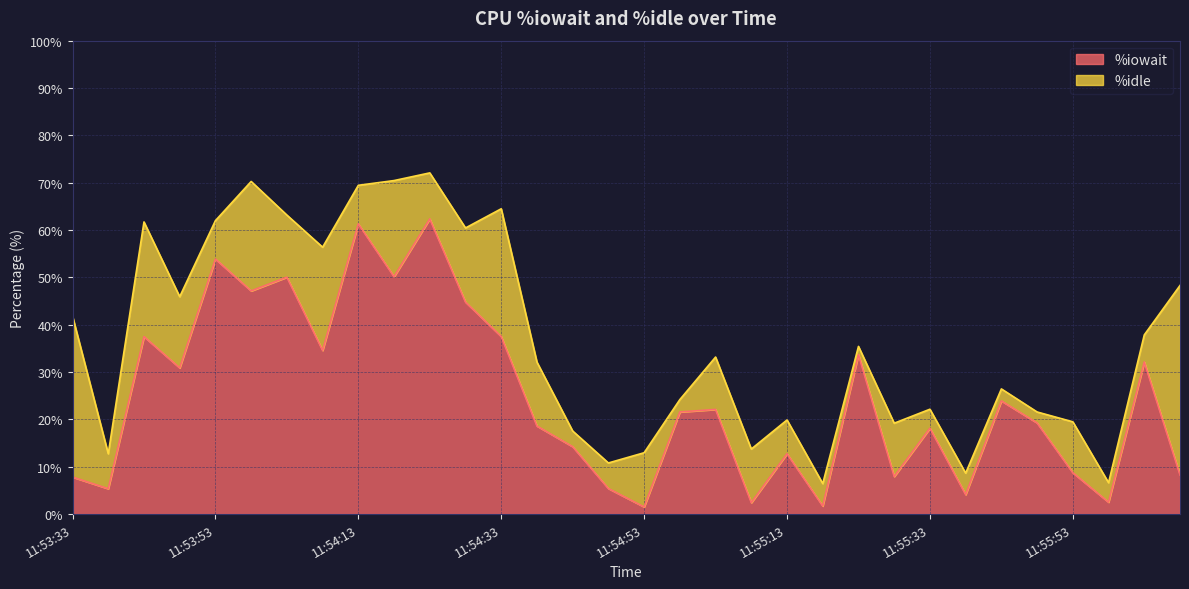

What is the minimum value shown in the chart?

1.5